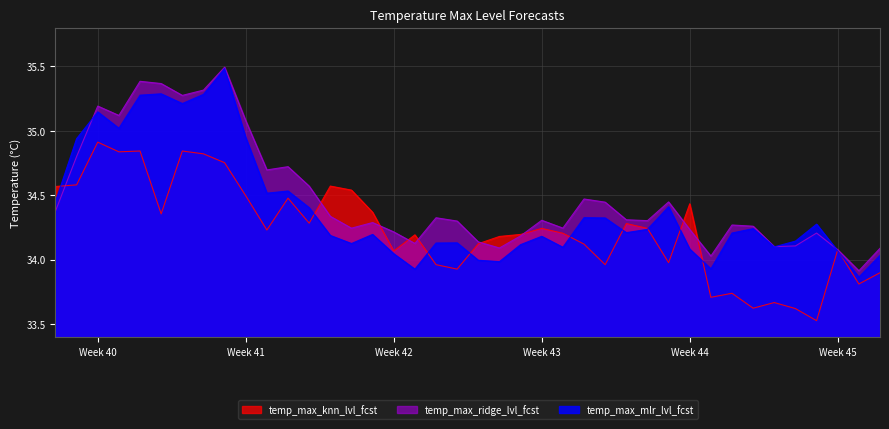

Which series changed the most between 2022-10-02 and 2022-11-06?

temp_max_knn_lvl_fcst